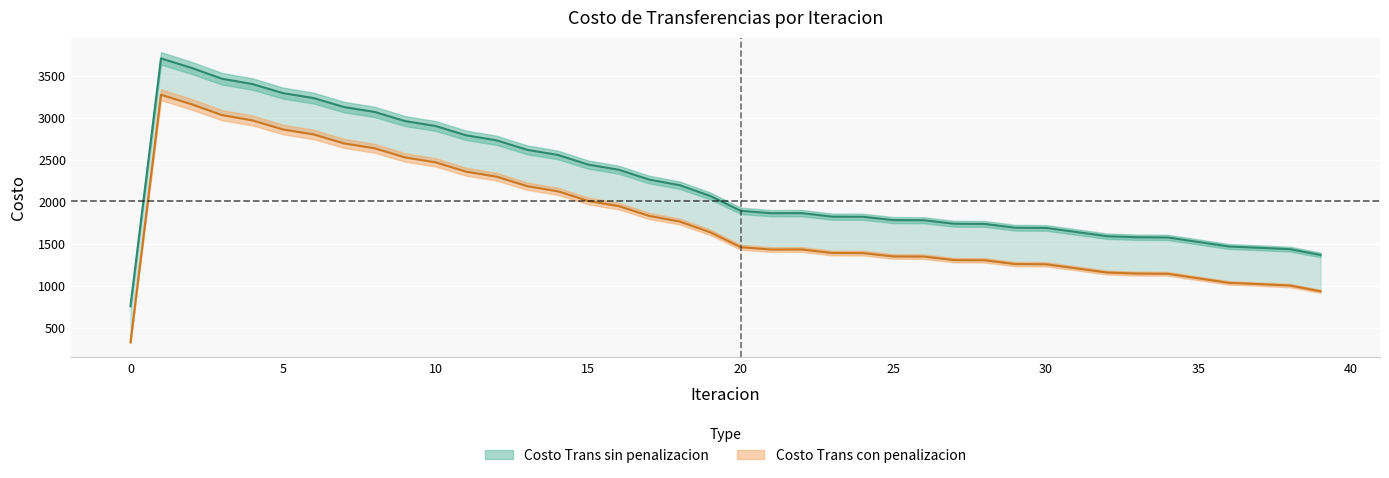

Which series changed the most between 24 and 28?

Costo Trans sin penalizacion